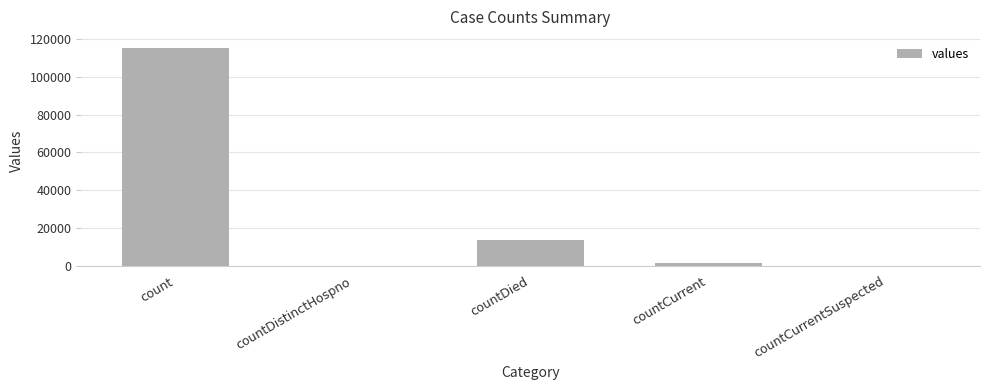

What is the maximum value shown in the chart?

115379